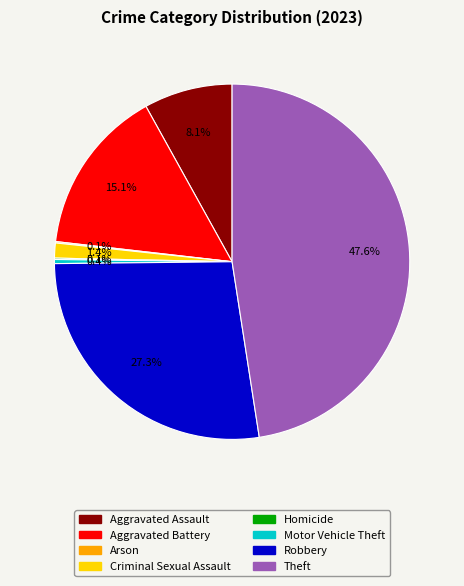

What is the ratio of the value at Theft to the value at Aggravated Assault?

5.9